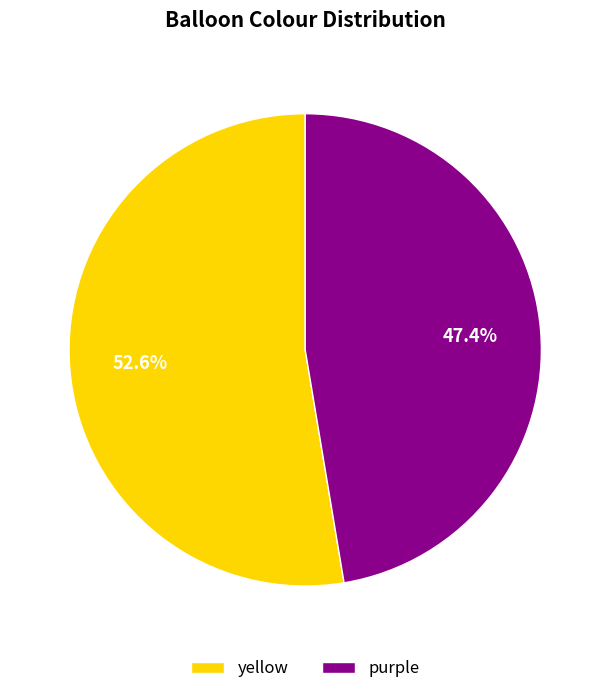

Approximately how many times larger is the value at yellow compared to purple?

1.1